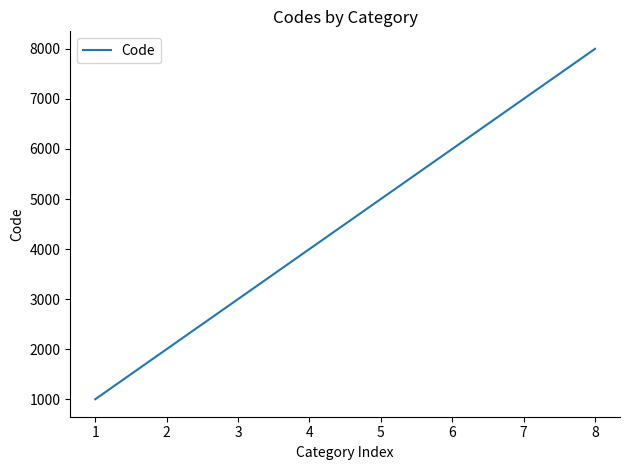

Rank the categories by value from lowest to highest.

1, 2, 3, 4, 5, 6, 7, 8